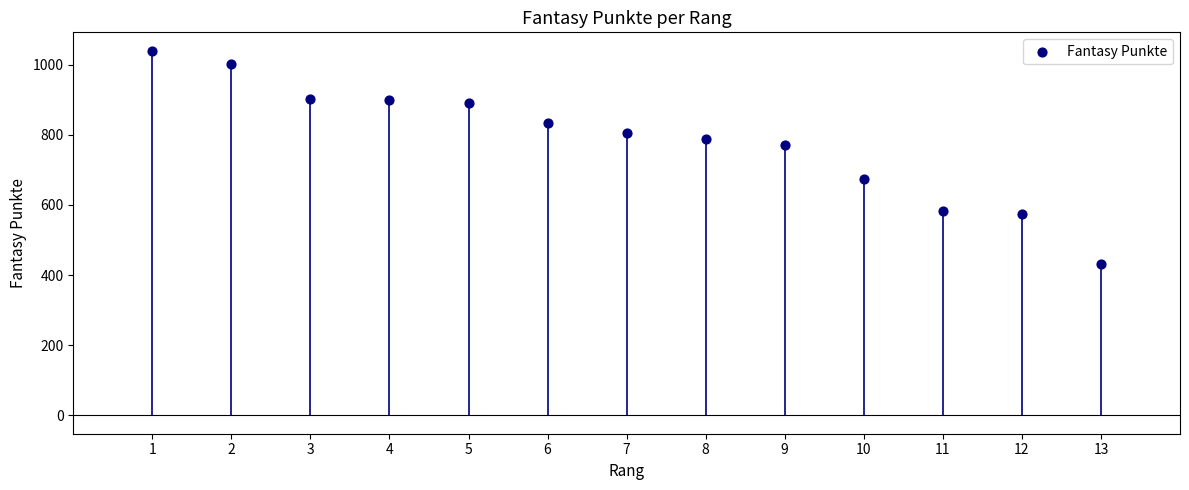

What is the range of X values (max minus min)?

12